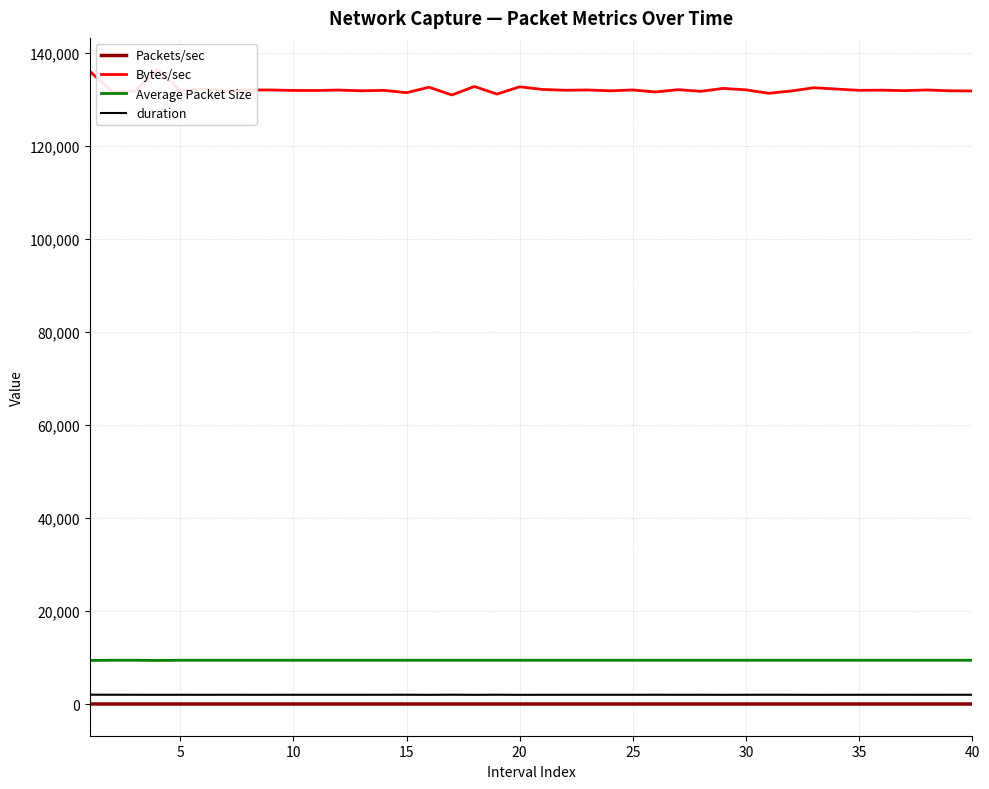

How many series are shown in this chart?

4